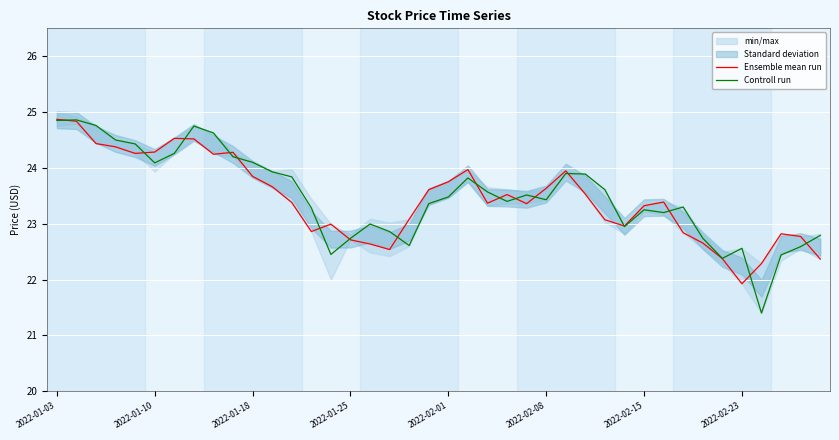

What is the lowest value of the Controll run series?

21.4